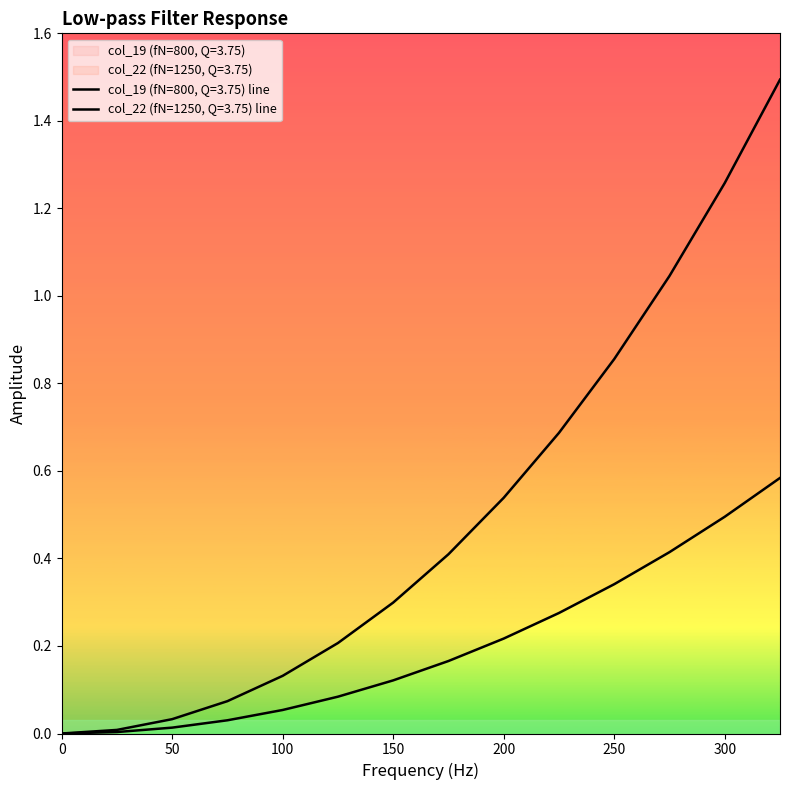

What is the greatest value displayed?

1.5